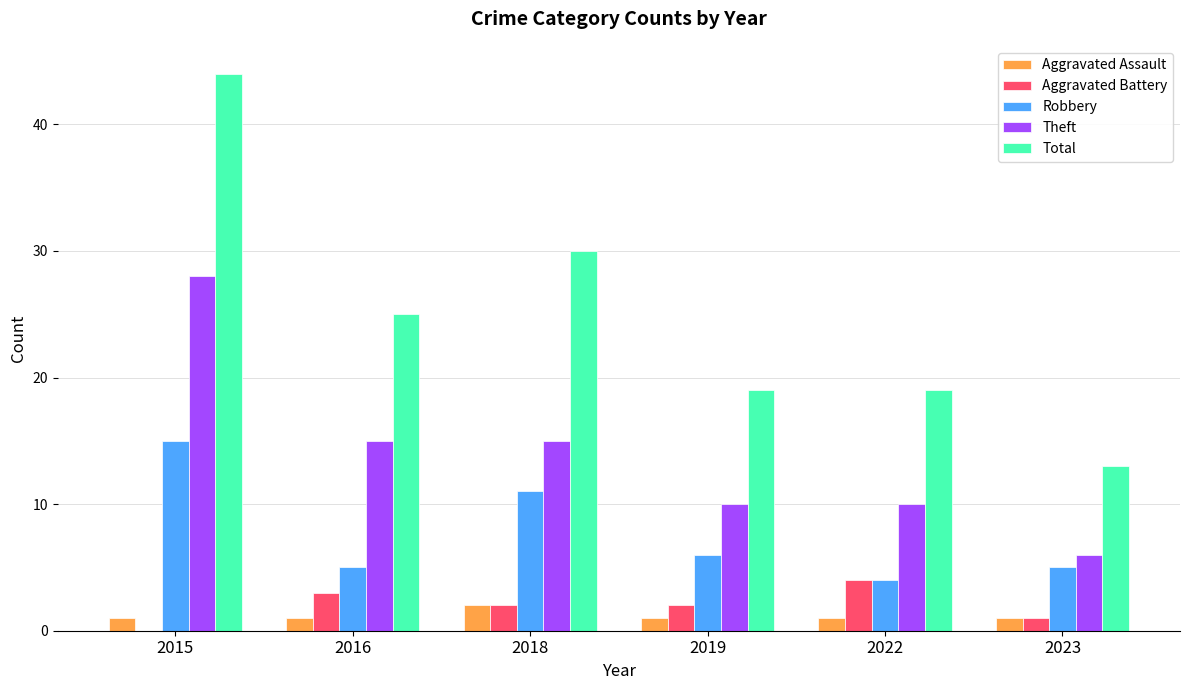

Where does the Robbery series first go above 6?

2015